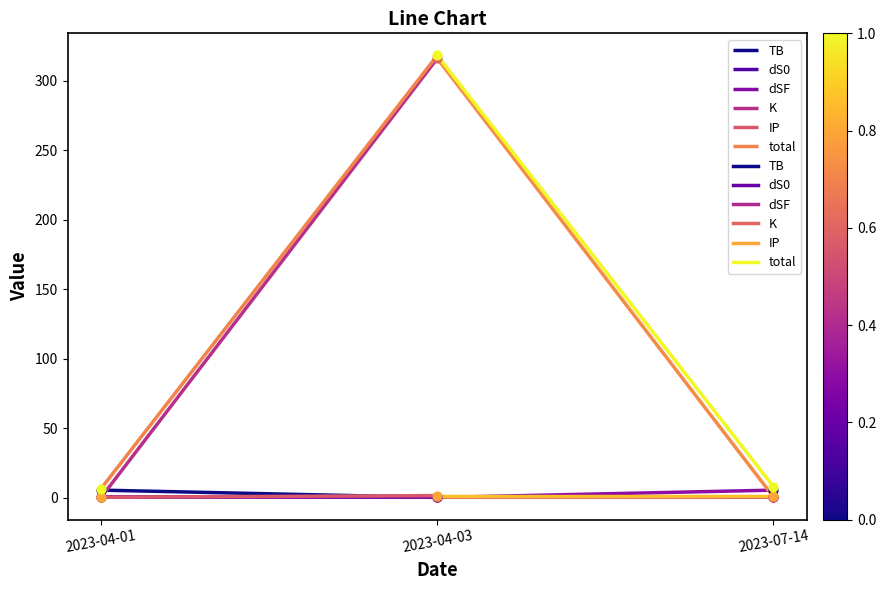

Which series reaches the maximum Y coordinate?

total